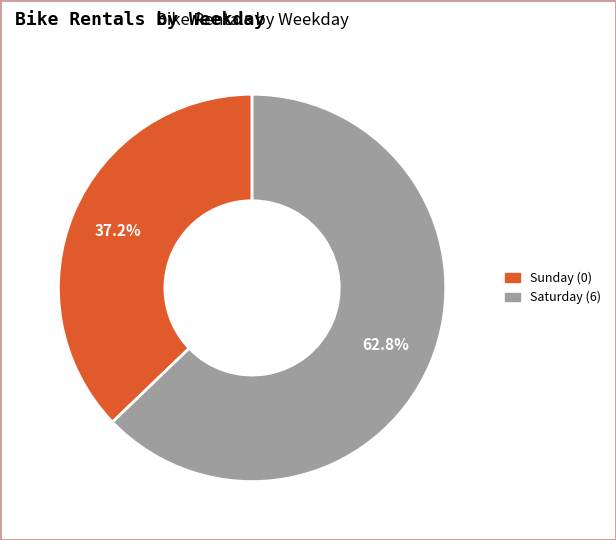

Is there a majority slice in this chart?

Yes